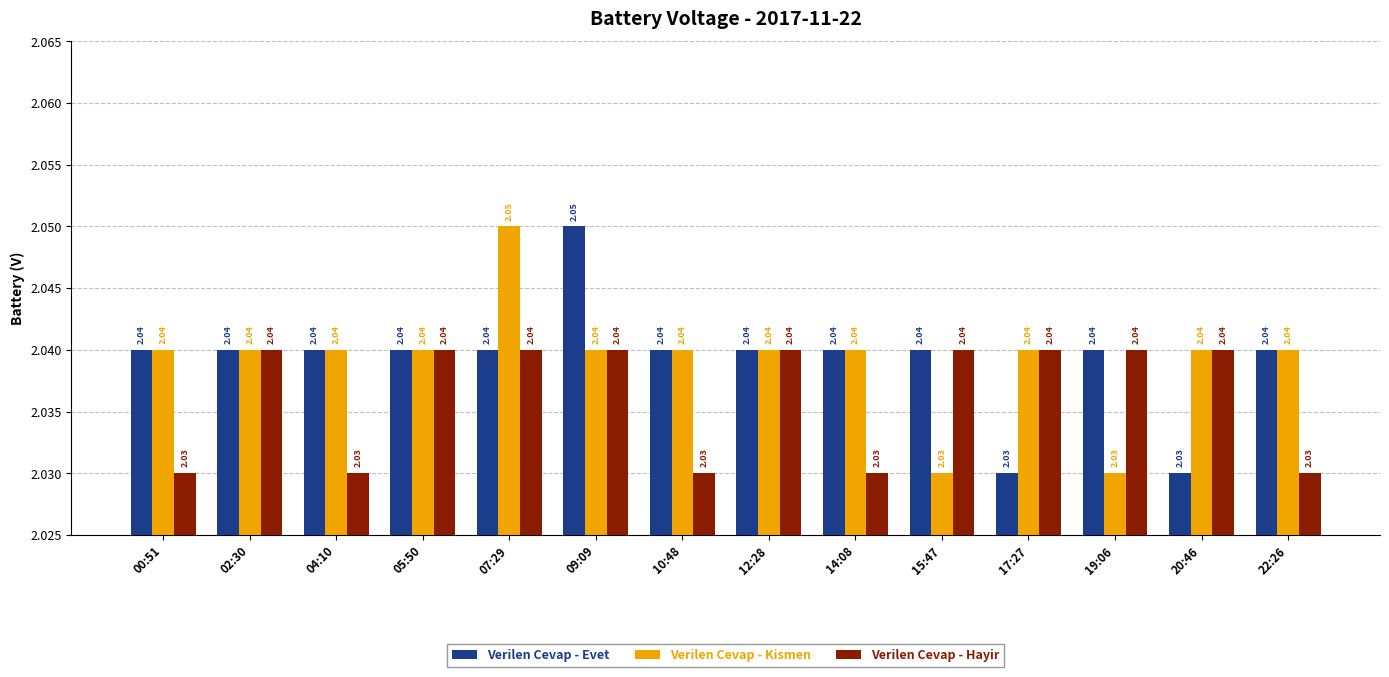

What is the sum of all Verilen Cevap - Evet values?

28.6